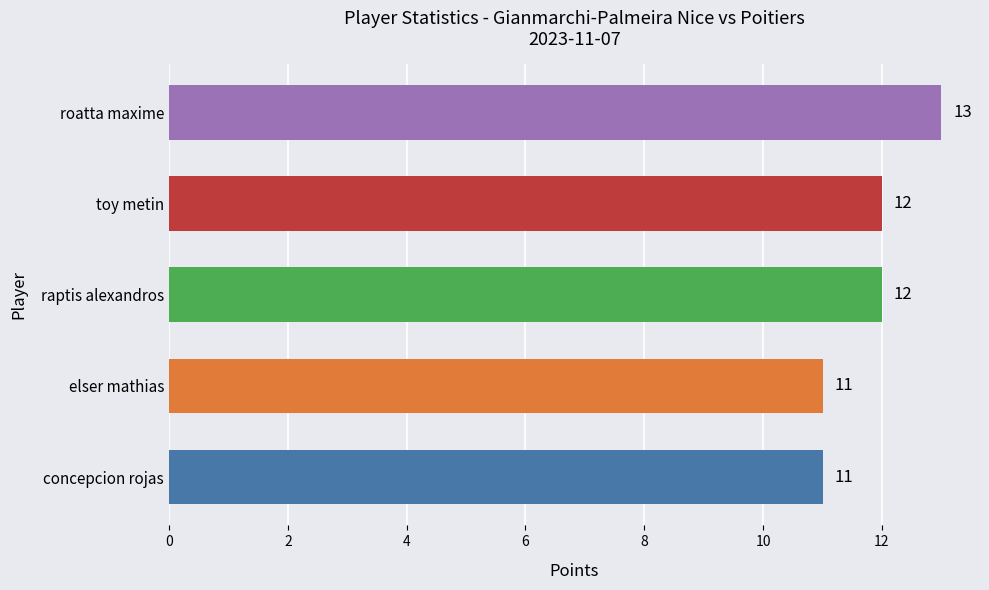

How many series are shown in this chart?

1